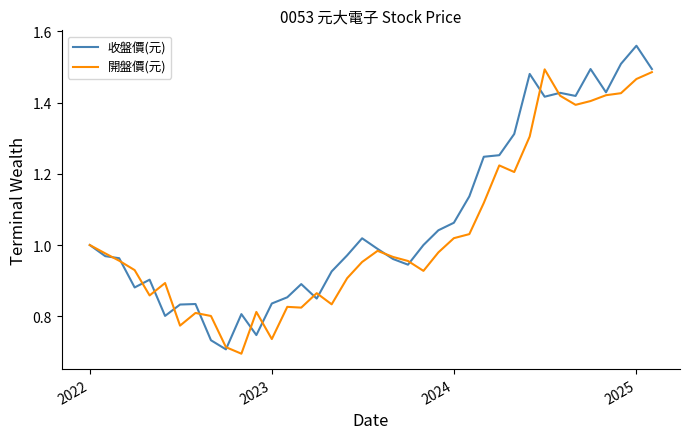

Which series has the widest spread of values?

收盤價(元)